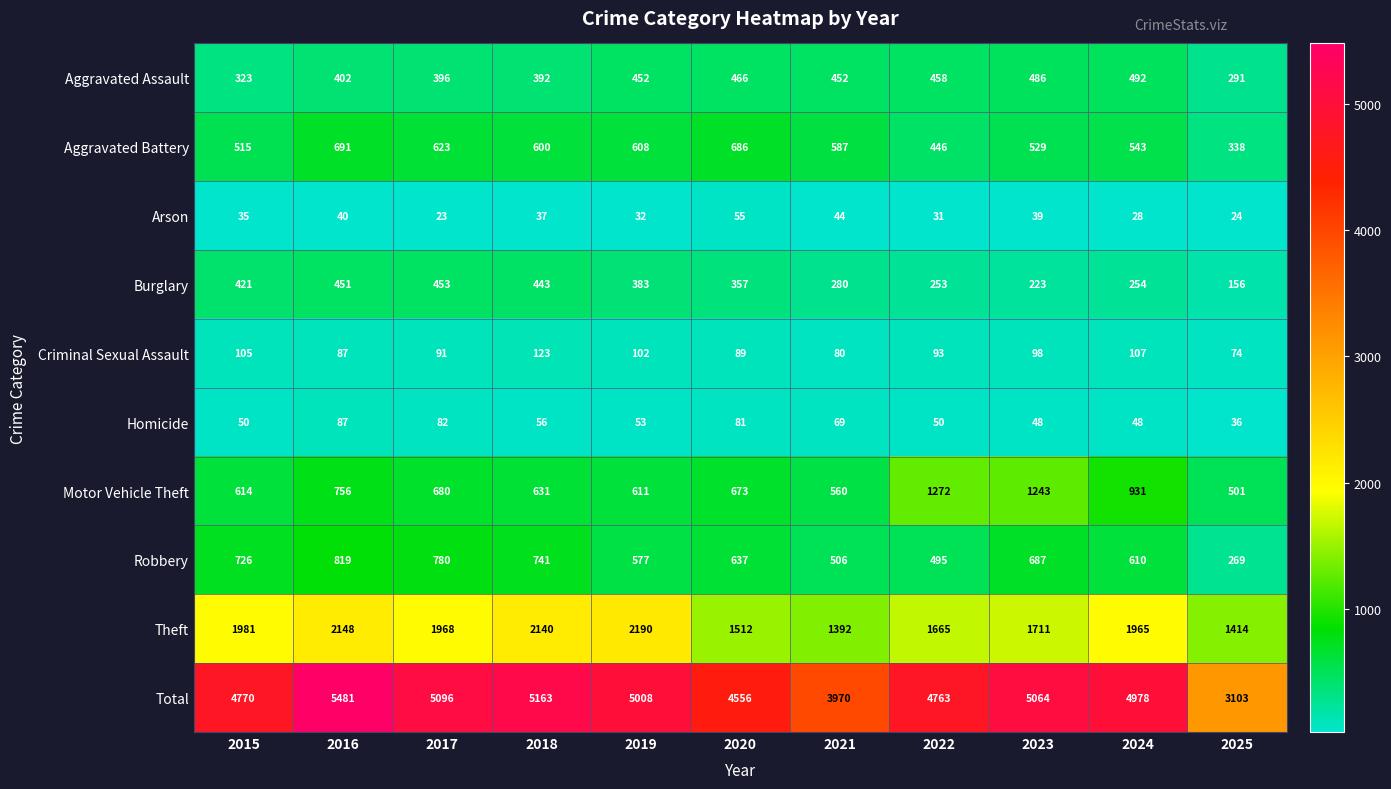

Which label corresponds to the largest value in the chart?

2016